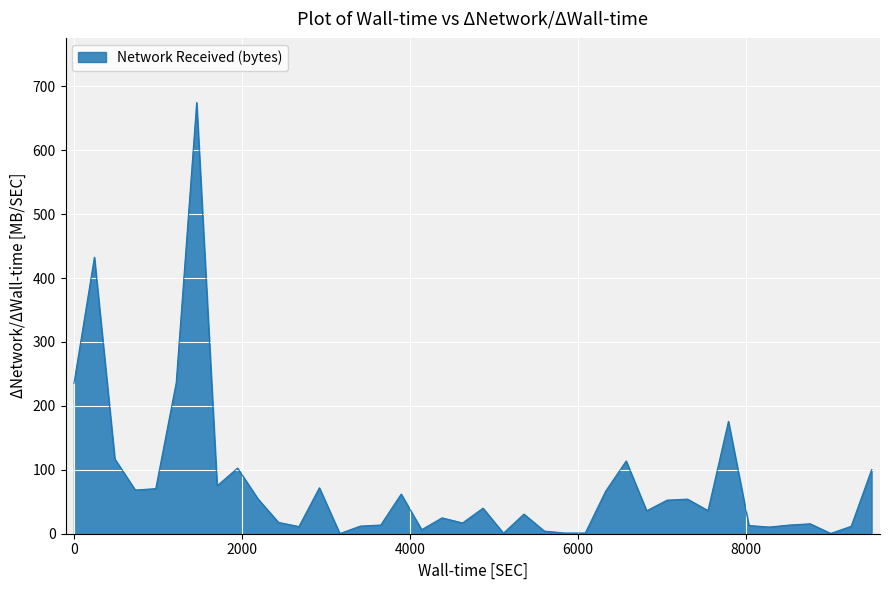

What is the greatest value displayed?

674.6